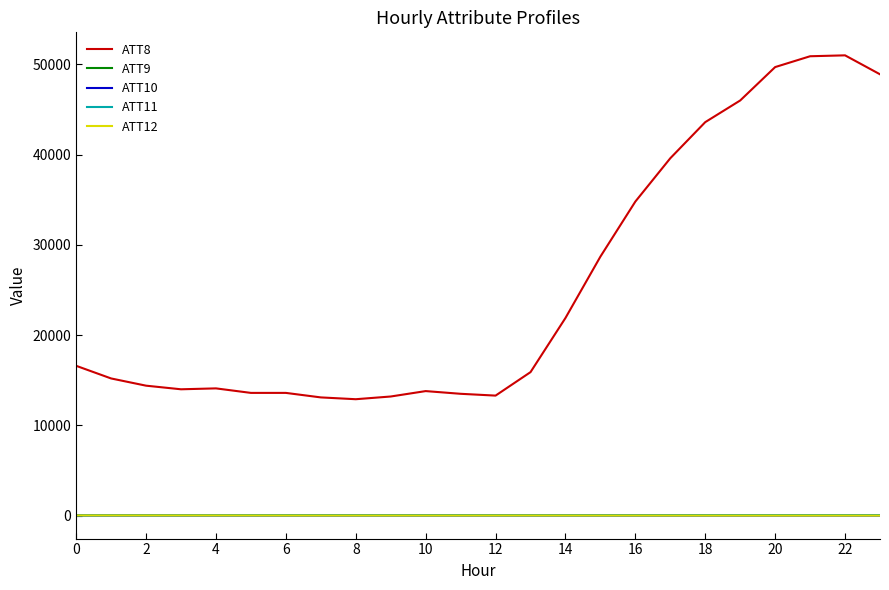

True or false: ATT10 and ATT8 intersect in this chart.

False